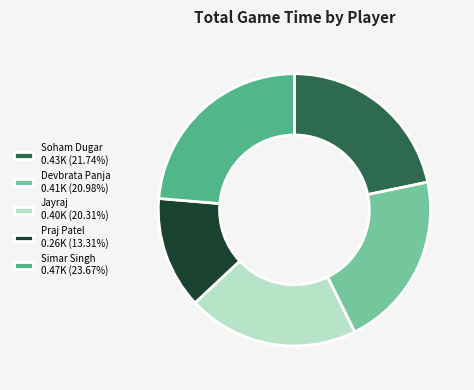

Is there any slice that represents more than half of the pie?

No